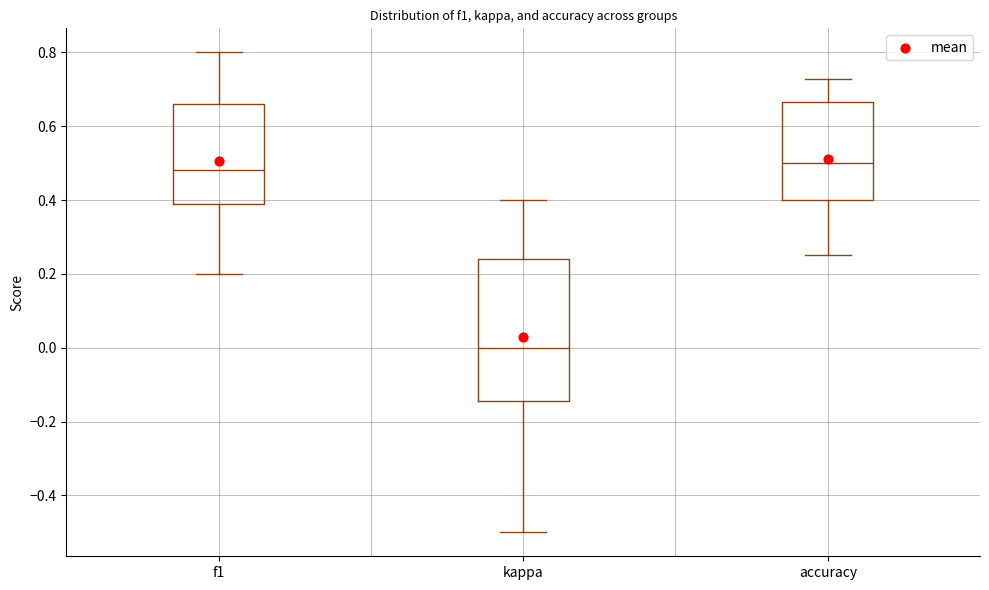

Reading left to right, transcribe this box plot: for each box, give where its median line is, the range the box spans, and where its two whiskers end, as read against the y-axis. The values are not printed on the chart, so give them approximately, as read against the axis.

f1: median 0.48, box 0.38 to 0.66, whiskers 0.20 to 0.80
kappa: median 0.00, box -0.14 to 0.24, whiskers -0.50 to 0.40
accuracy: median 0.50, box 0.40 to 0.66, whiskers 0.26 to 0.72